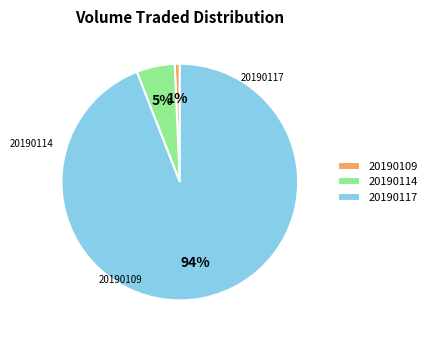

Which category accounts for the majority?

20190117